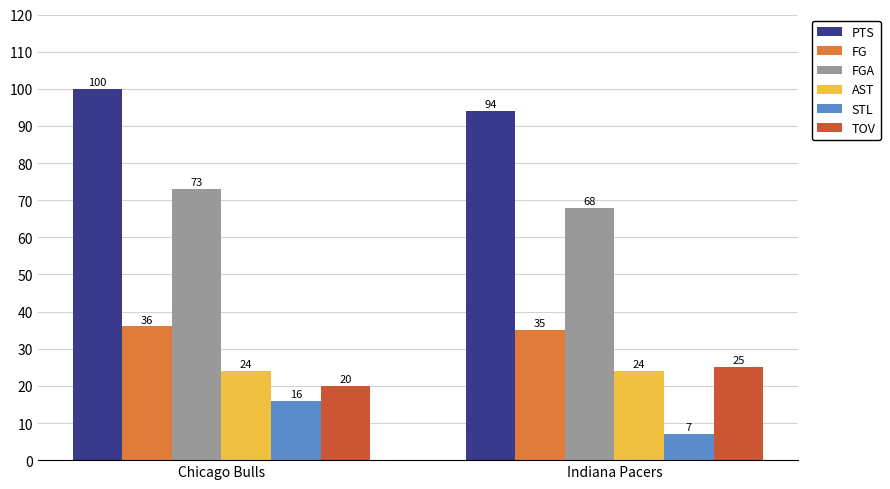

True or false: PTS has a value of 175 at Chicago Bulls.

False